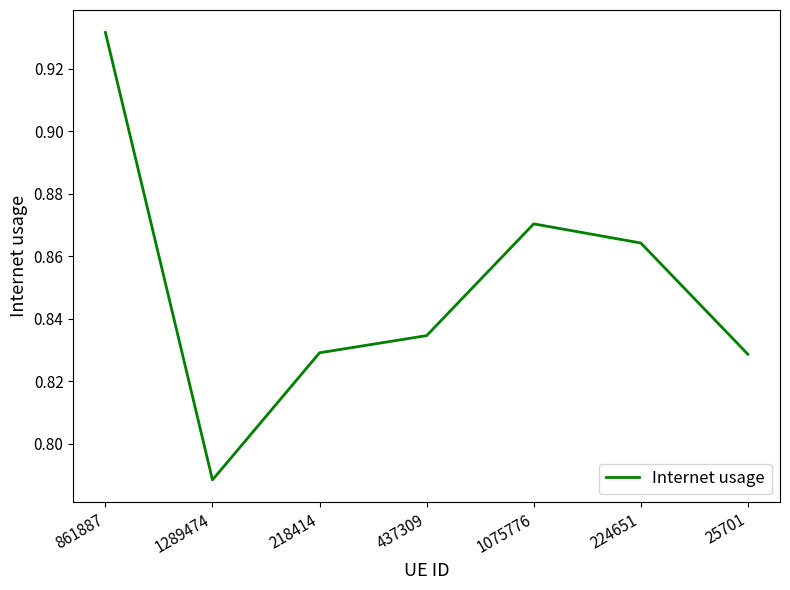

Is this an area chart (filled region under the line)?

No